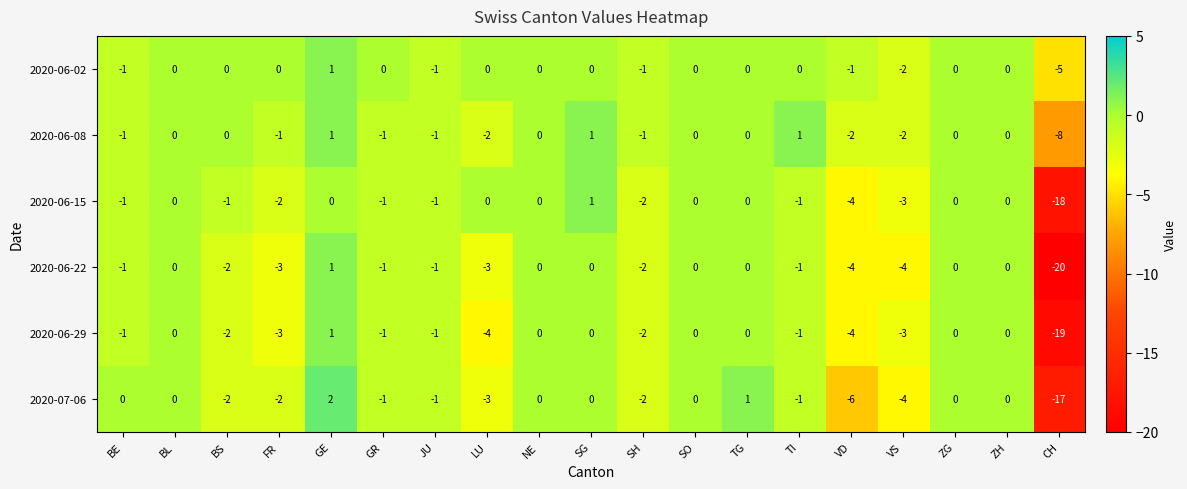

How many values in 2020-06-15 are below zero?

10